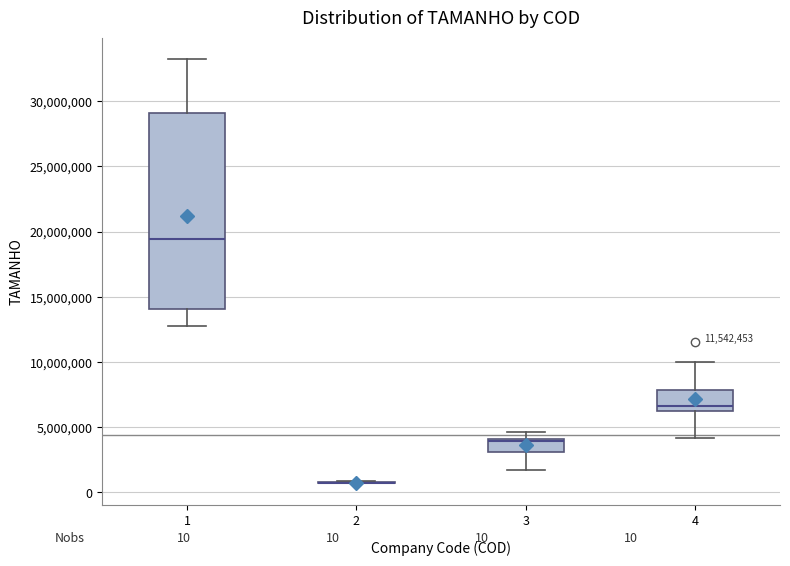

Which box is the tallest, from its lower edge to its upper edge?

1